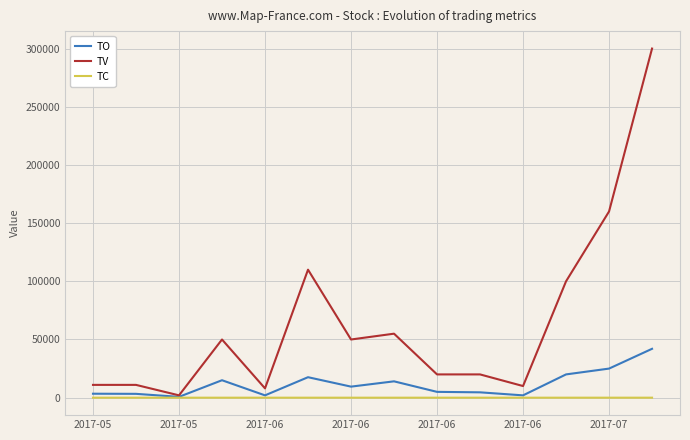

Which series has the largest total across all categories?

TV